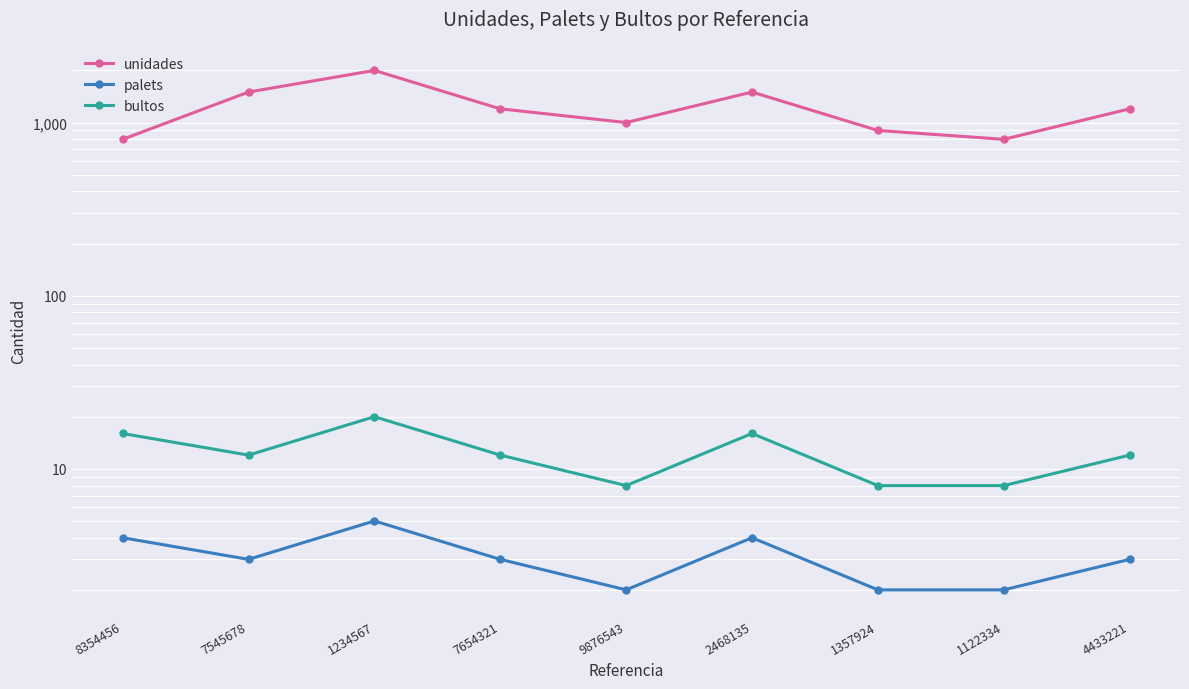

At which category does bultos reach its first local peak?

1234567